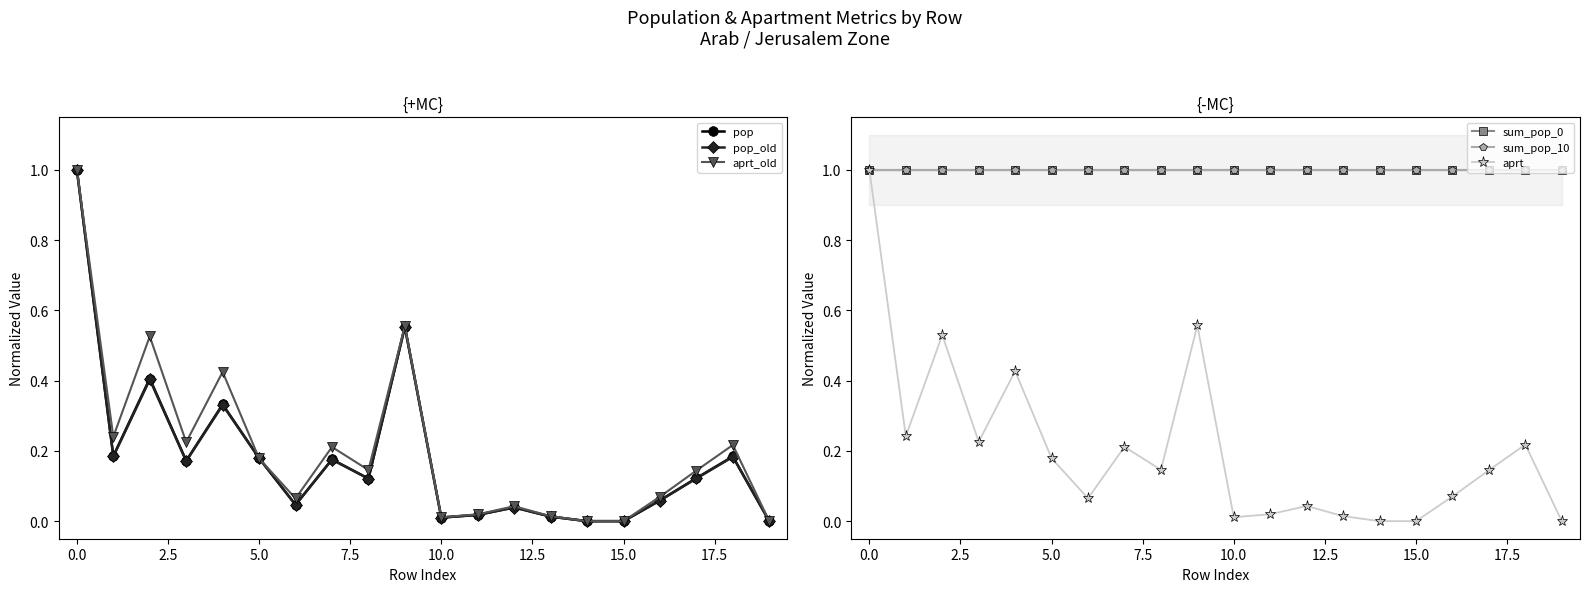

Reading left to right, transcribe all the data shown in this chart.

pop: 1.0	0.2	0.4	0.2	0.3	0.2	0.0	0.2	0.1	0.6	0.0	0.0	0.0	0.0	0.0	0.0	0.1	0.1	0.2	0.0
pop_old: 1.0	0.2	0.4	0.2	0.3	0.2	0.0	0.2	0.1	0.6	0.0	0.0	0.0	0.0	0.0	0.0	0.1	0.1	0.2	0.0
aprt_old: 1.0	0.2	0.5	0.2	0.4	0.2	0.1	0.2	0.1	0.6	0.0	0.0	0.0	0.0	0.0	0.0	0.1	0.1	0.2	0.0
sum_pop_0: 1.0	1.0	1.0	1.0	1.0	1.0	1.0	1.0	1.0	1.0	1.0	1.0	1.0	1.0	1.0	1.0	1.0	1.0	1.0	1.0
sum_pop_10: 1.0	1.0	1.0	1.0	1.0	1.0	1.0	1.0	1.0	1.0	1.0	1.0	1.0	1.0	1.0	1.0	1.0	1.0	1.0	1.0
aprt: 1.0	0.2	0.5	0.2	0.4	0.2	0.1	0.2	0.1	0.6	0.0	0.0	0.0	0.0	0.0	0.0	0.1	0.1	0.2	0.0